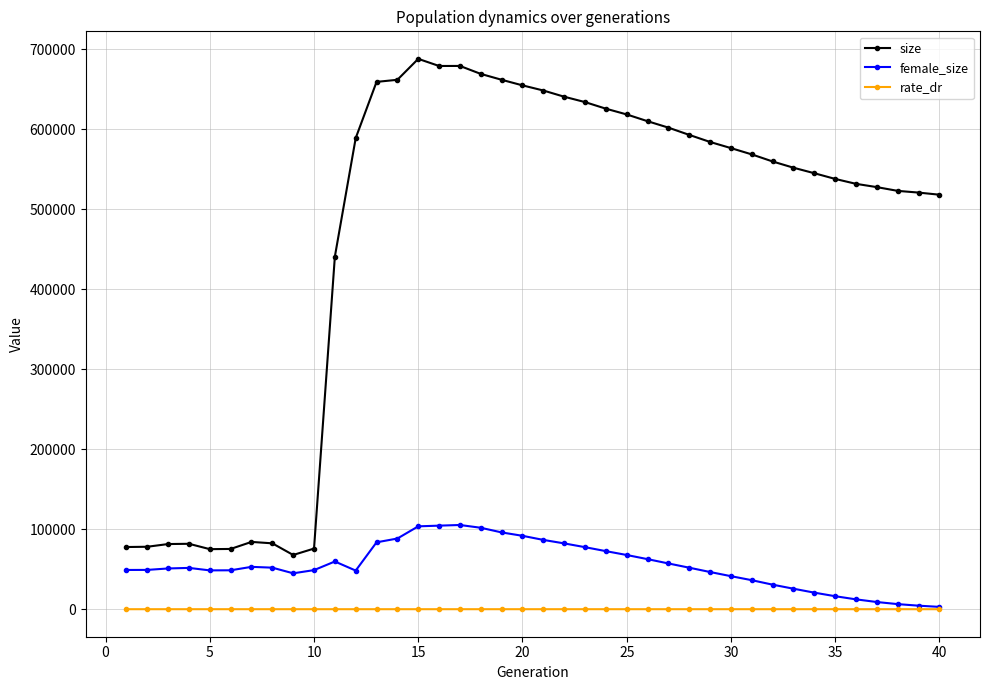

True or false: size and rate_dr intersect in this chart.

False